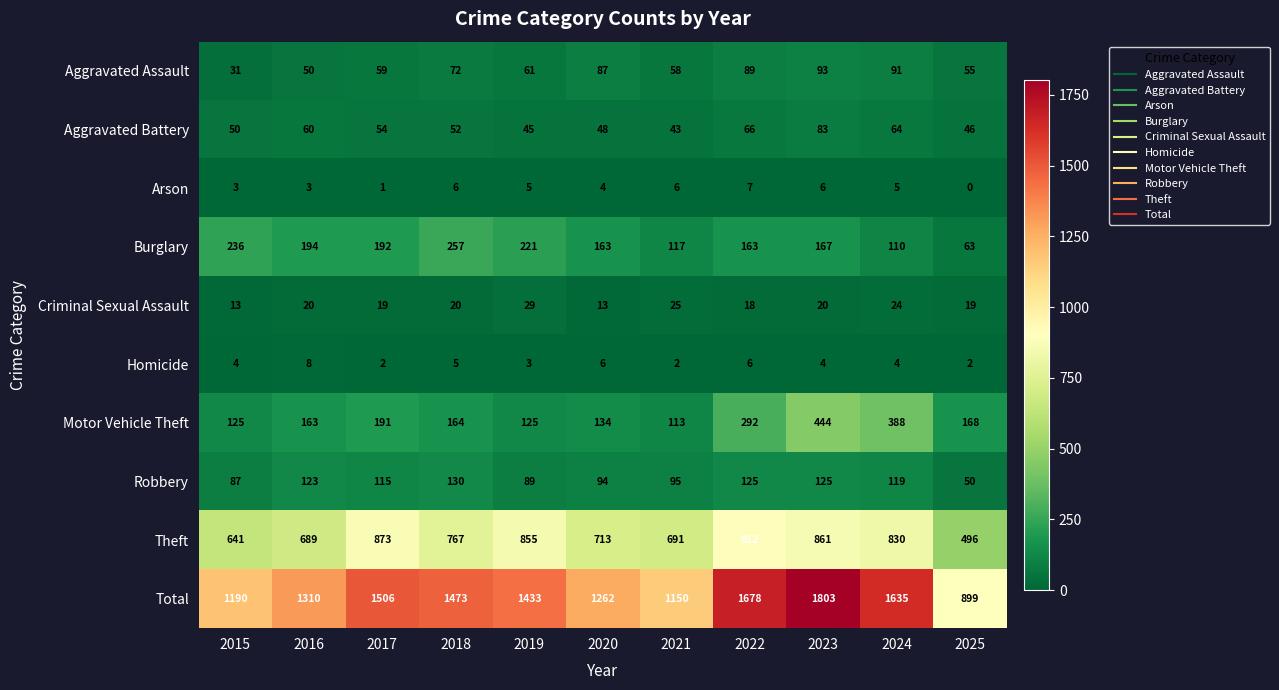

What is the average value of the Arson series?

4